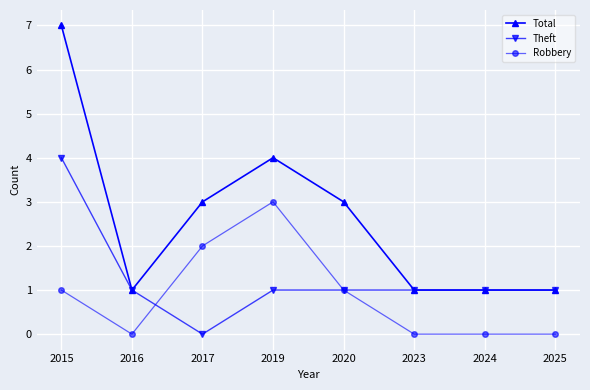

Where is the first local minimum for Theft?

2017